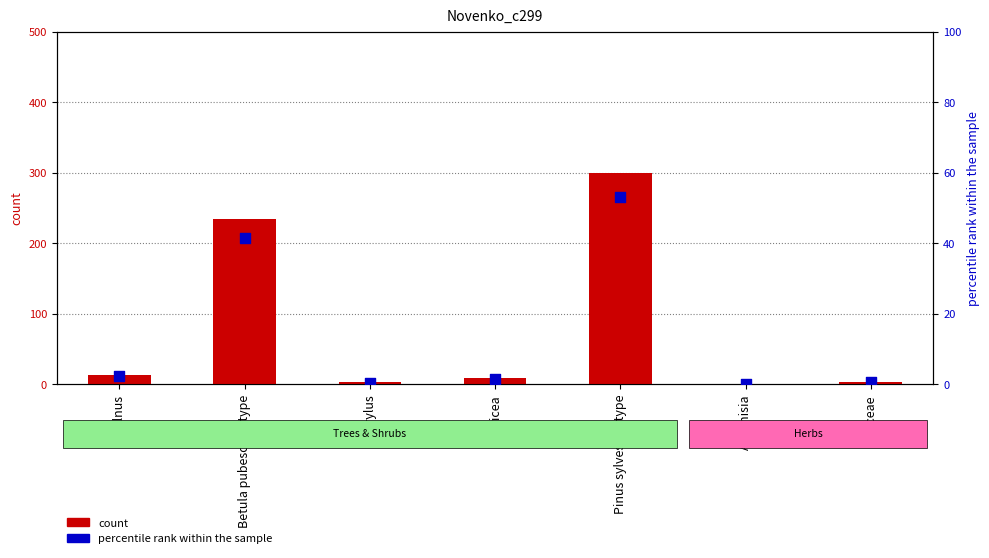

At which category is the sum across all series the highest?

Pinus sylvestris-type